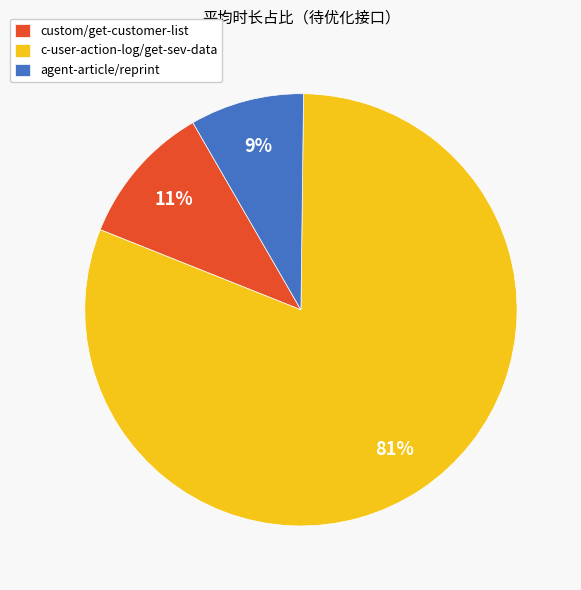

To the nearest percent, what is the average slice percentage?

33%